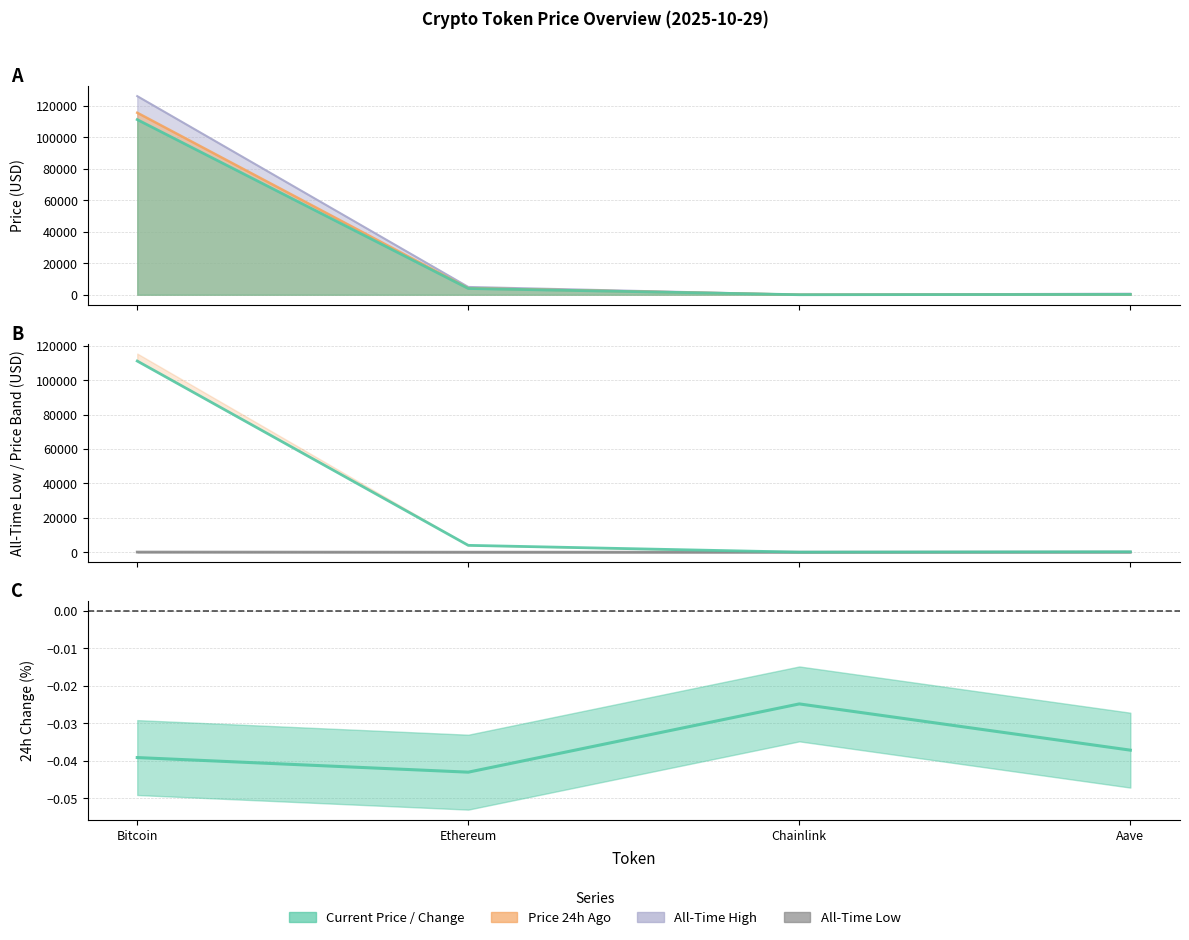

Reading left to right, extract all data points from this chart.

111174.0	3971.5	18.1	228.2